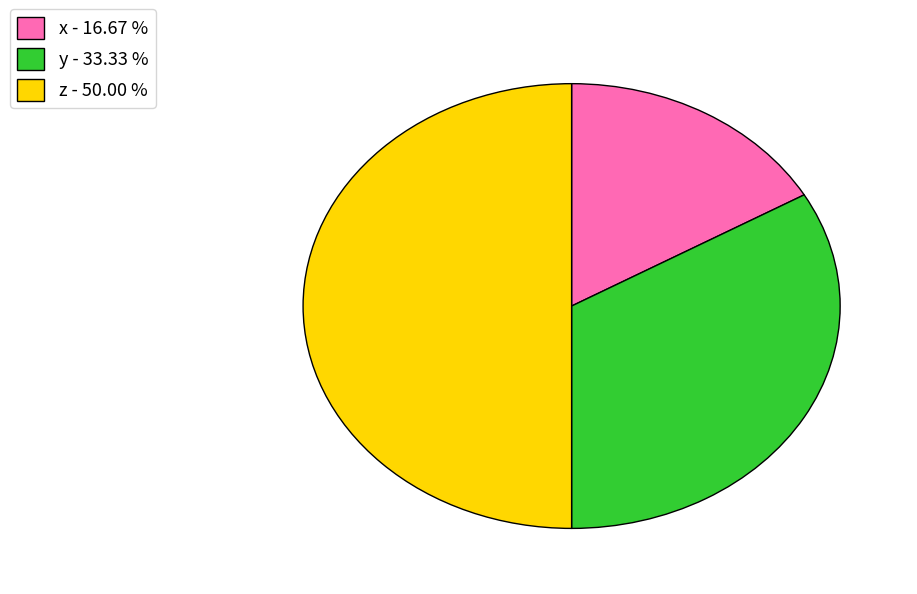

How many slices are in this pie chart?

3